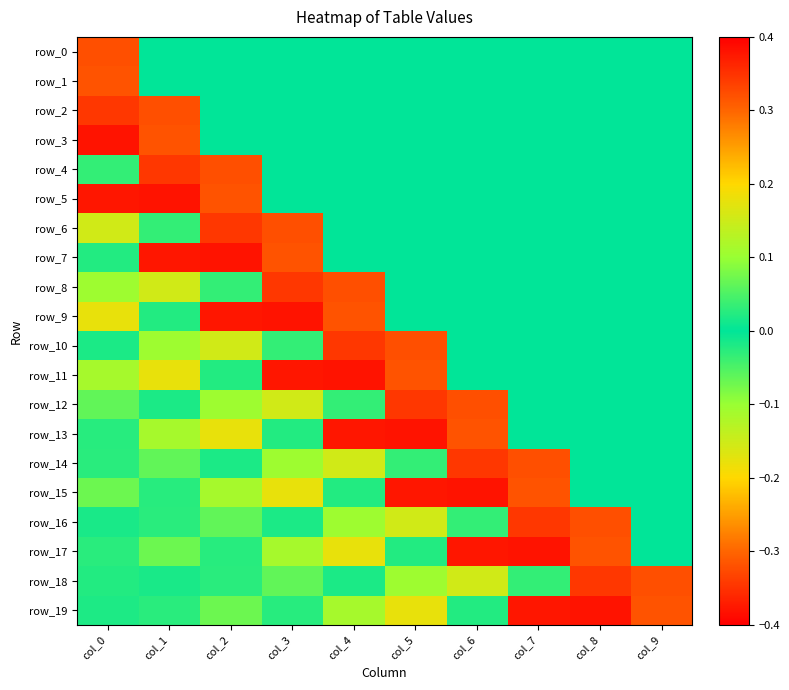

What is the greatest value displayed?

0.3